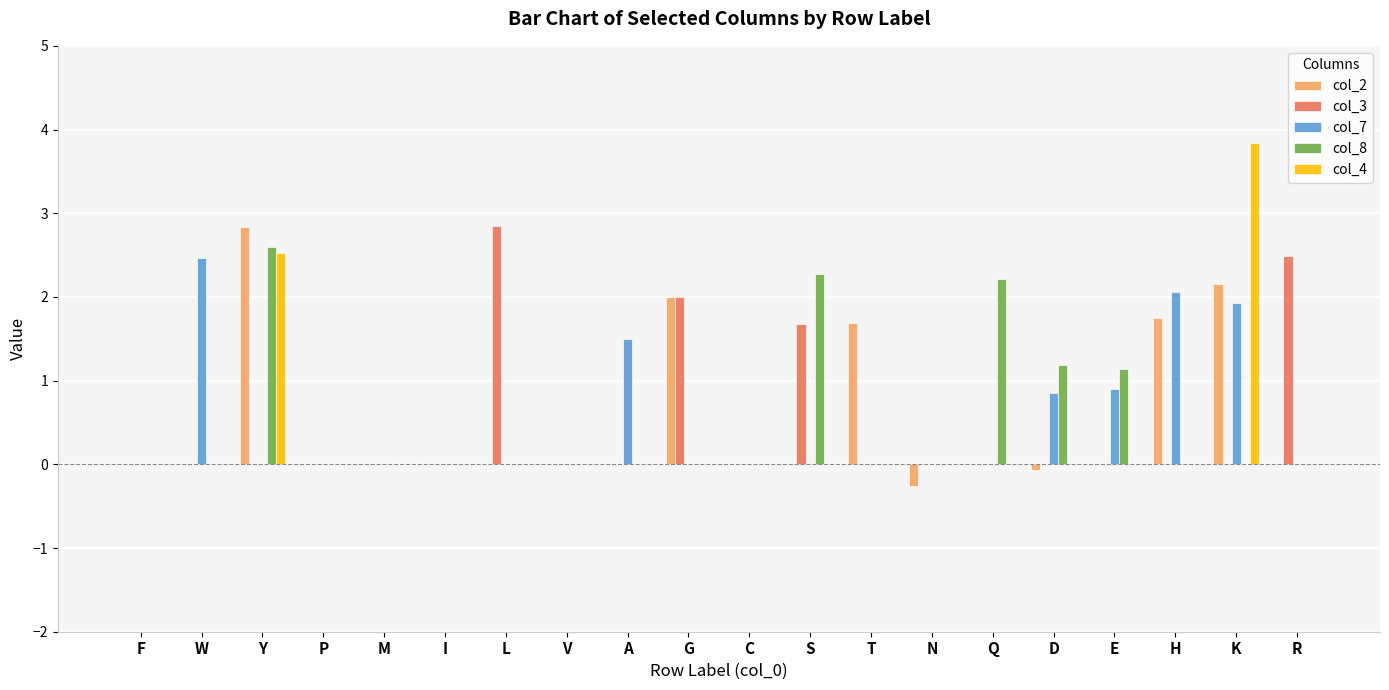

Which series changed the most between T and H?

col_7